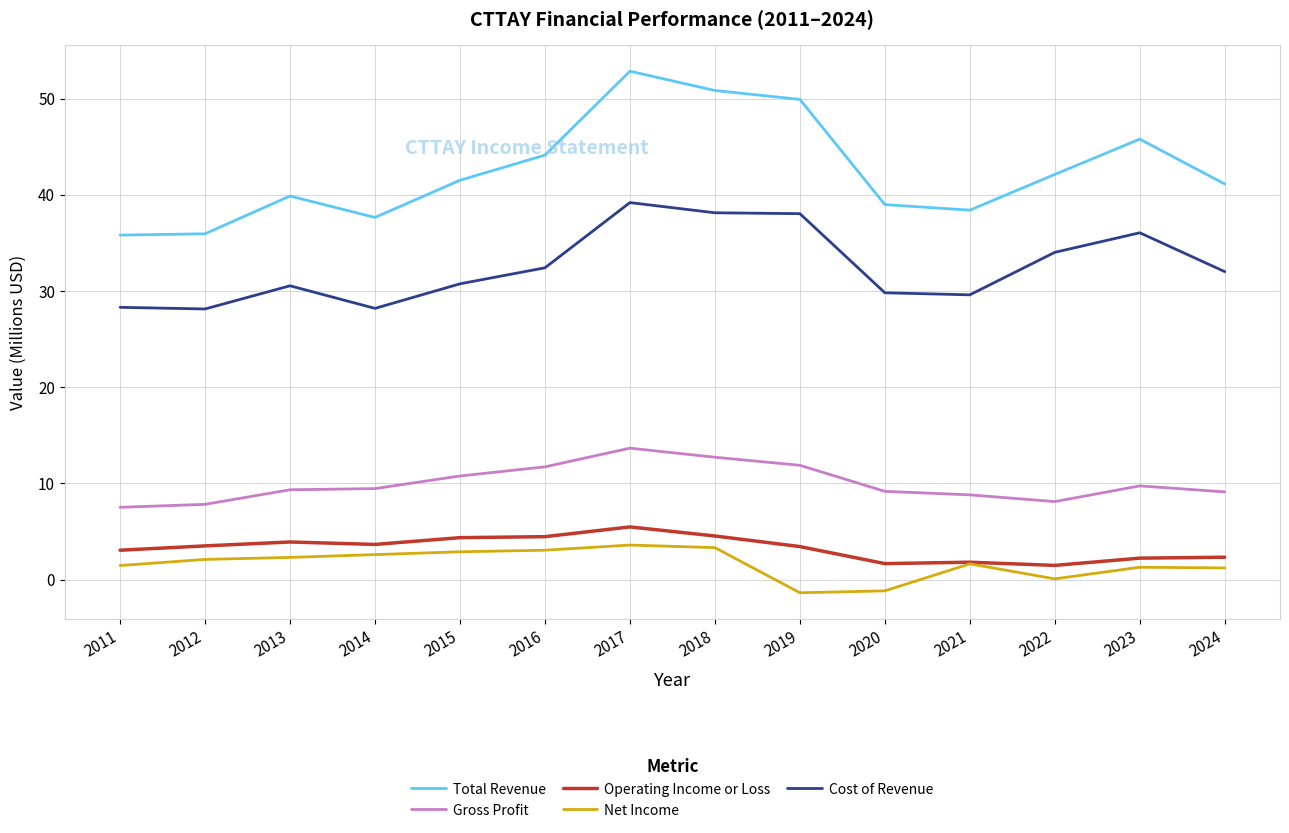

What is the total value across all series at 2013?

85.9